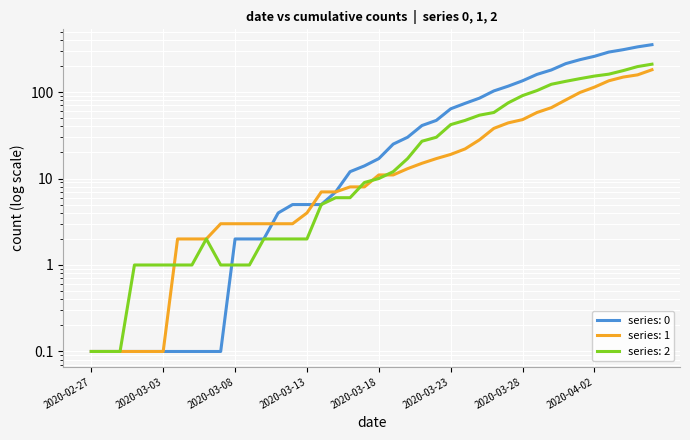

The value of 2 at 2020-03-20 is 23.8. True or false?

False